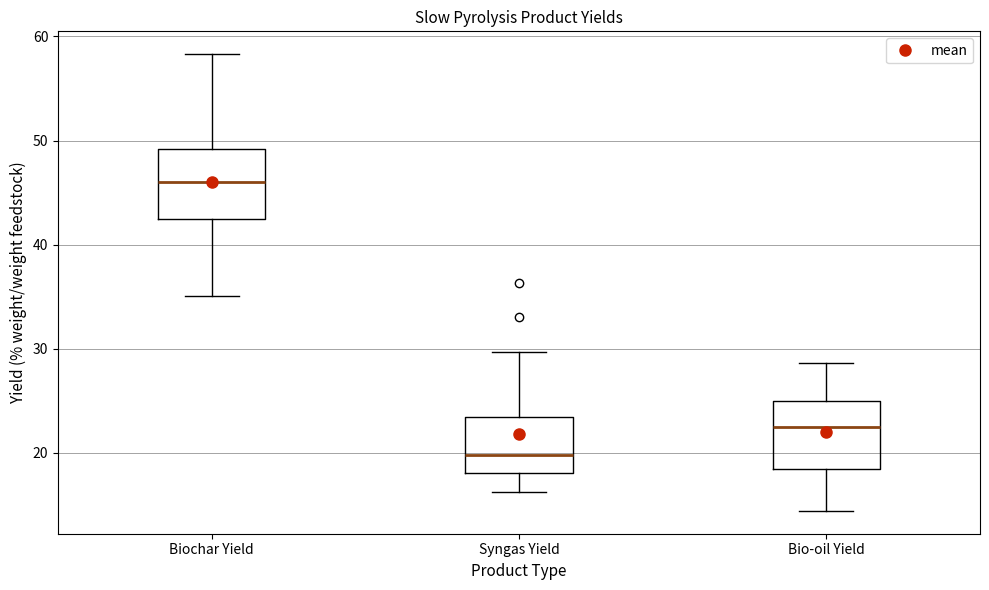

Reading left to right, transcribe this box plot: for each box, give where its median line is, the range the box spans, and where its two whiskers end, as read against the y-axis. The values are not printed on the chart, so give them approximately, as read against the axis.

Biochar Yield: median 46, box 42 to 49, whiskers 35 to 58
Syngas Yield: median 20, box 18 to 23, whiskers 16 to 30
Bio-oil Yield: median 23, box 18 to 25, whiskers 14 to 29